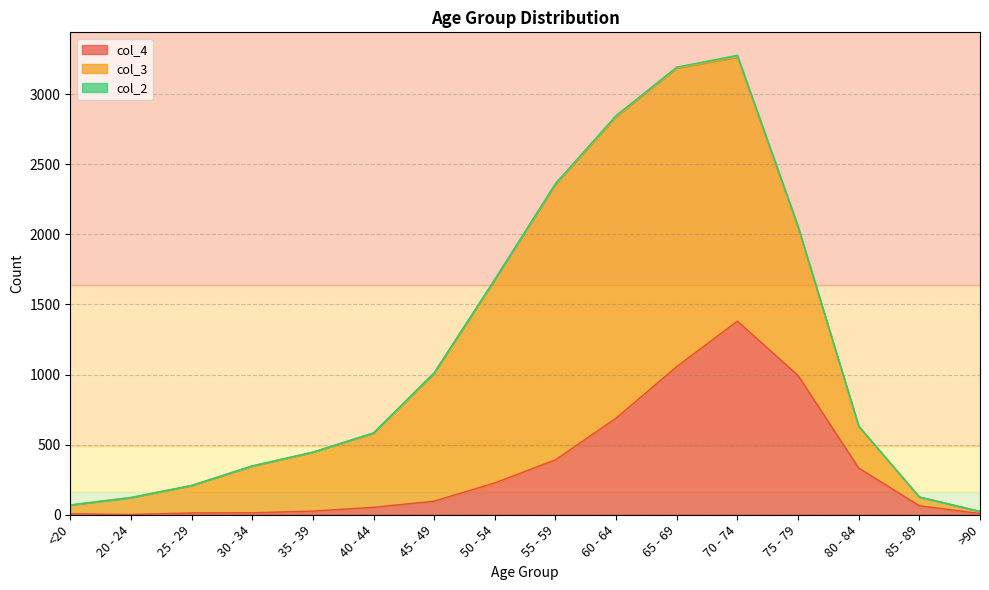

How many interior local peaks does the col_3 series have?

1